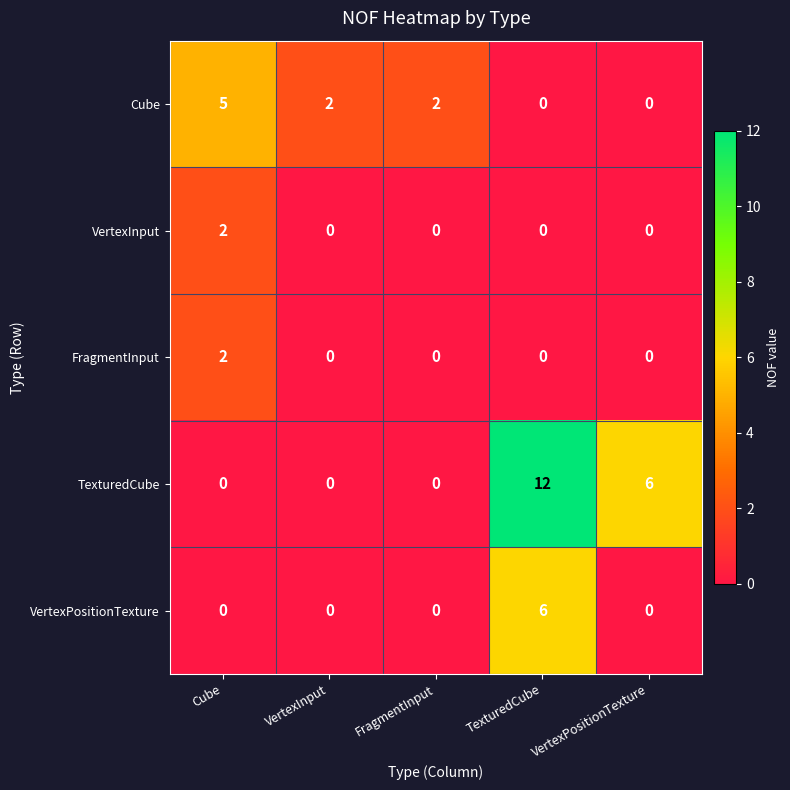

True or false: FragmentInput has a value of 1 at FragmentInput.

False